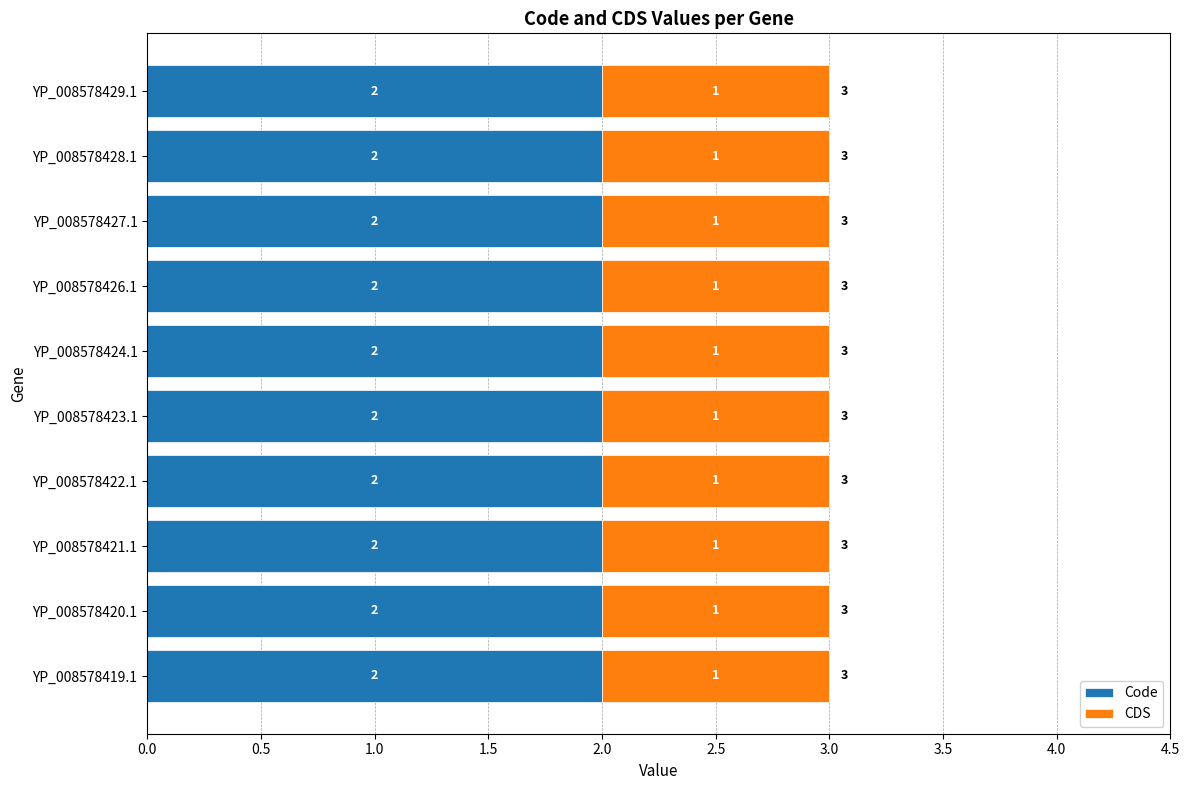

What is the sum of all Code values?

20